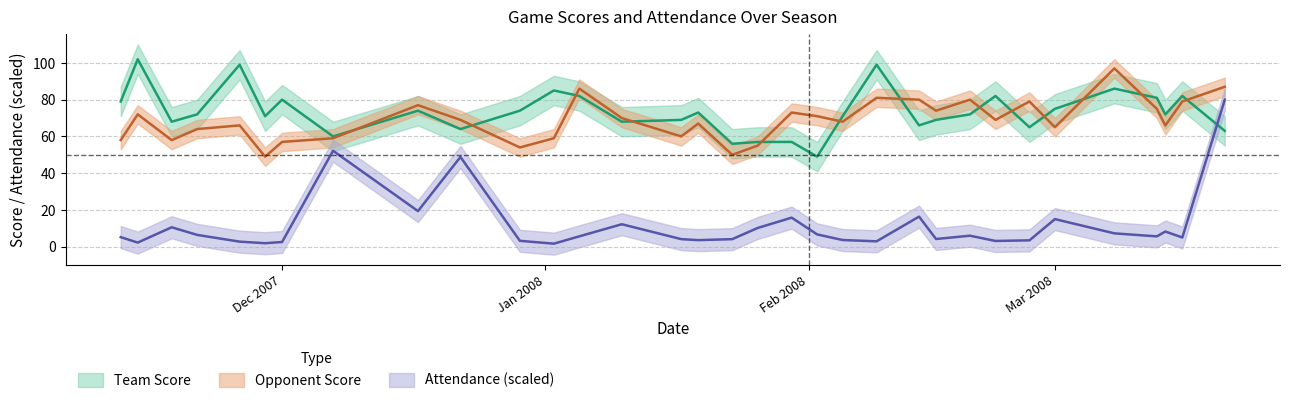

How many values in the Team Score series exceed 72?

15